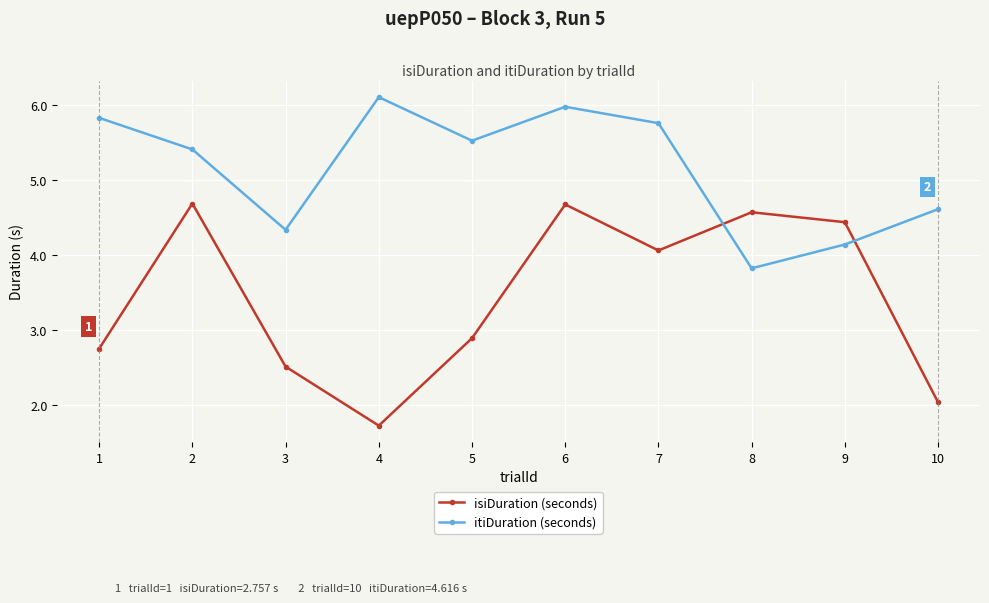

At which category is the sum across all series the highest?

6